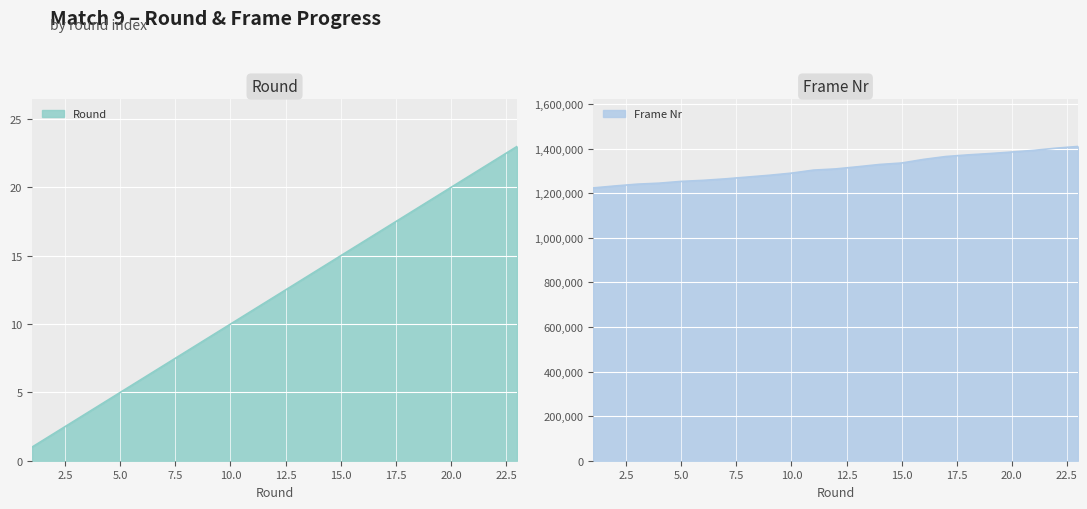

At which label does round first exceed 12?

13